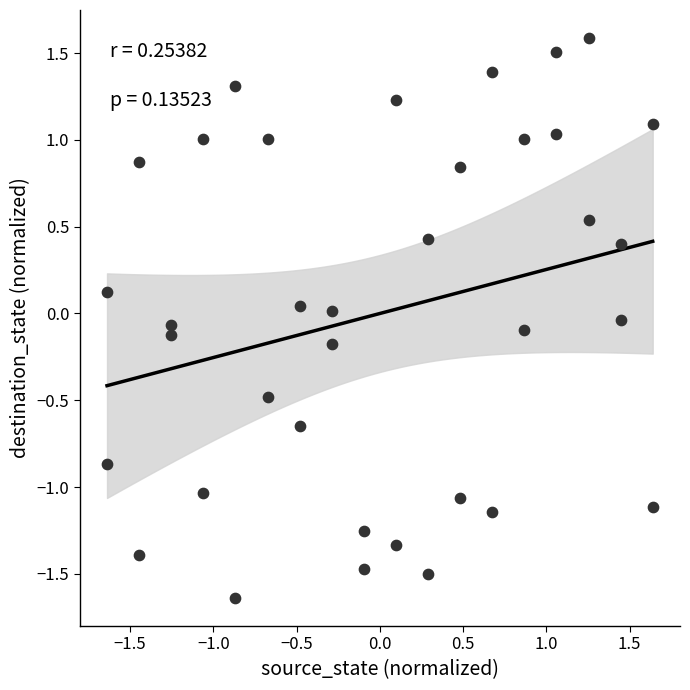

What is the range of Y values (max minus min)?

3.2